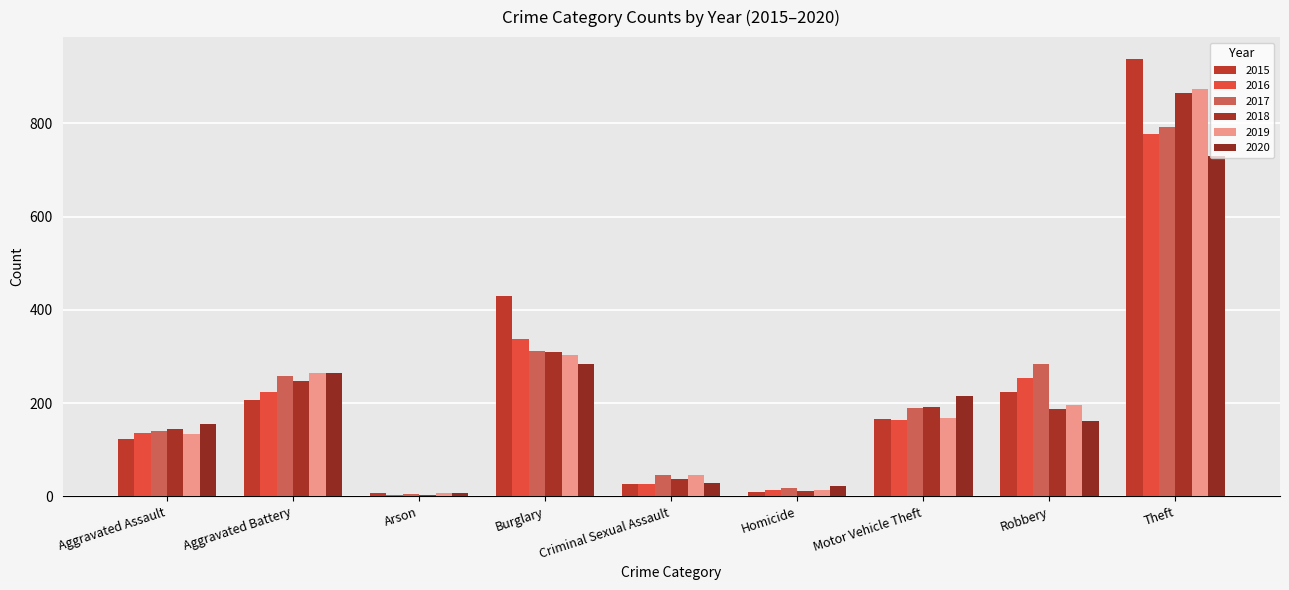

Reading left to right, what are all the values shown in this chart?

2015: 123	207	7	430	27	10	166	224	938
2016: 135	224	4	337	27	13	164	254	777
2017: 140	259	6	311	47	19	189	284	793
2018: 144	248	4	309	38	12	192	187	864
2019: 134	265	7	303	45	14	168	197	874
2020: 155	265	7	283	28	22	215	162	730